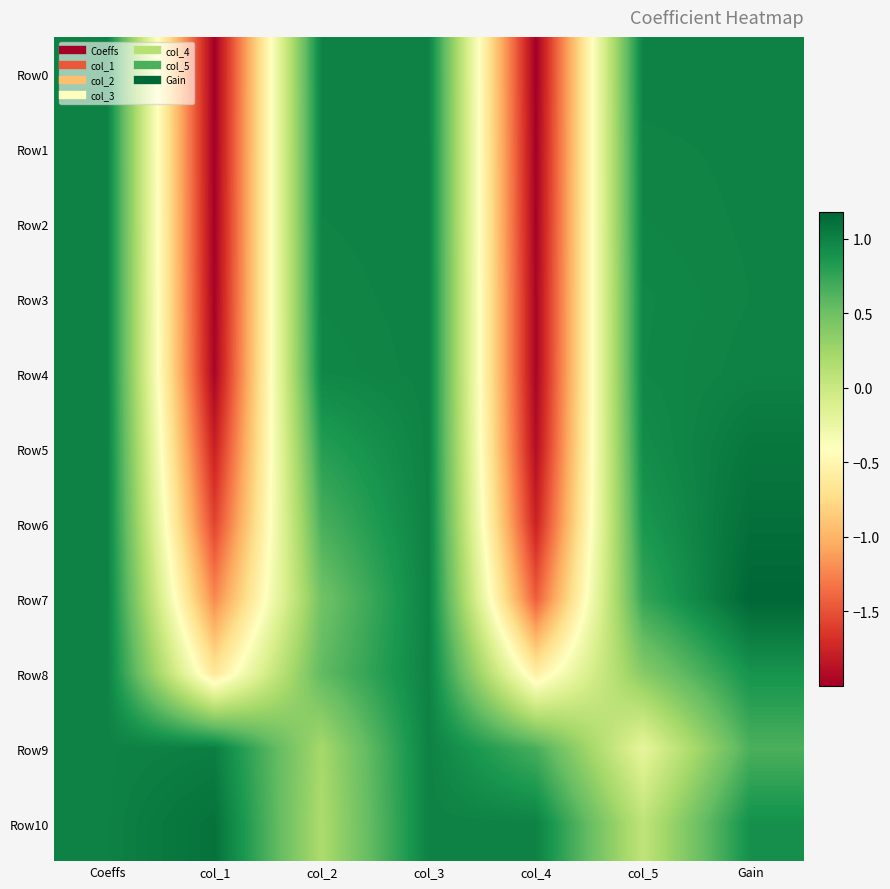

Between col_1 and col_5, which series saw the biggest shift?

Row0